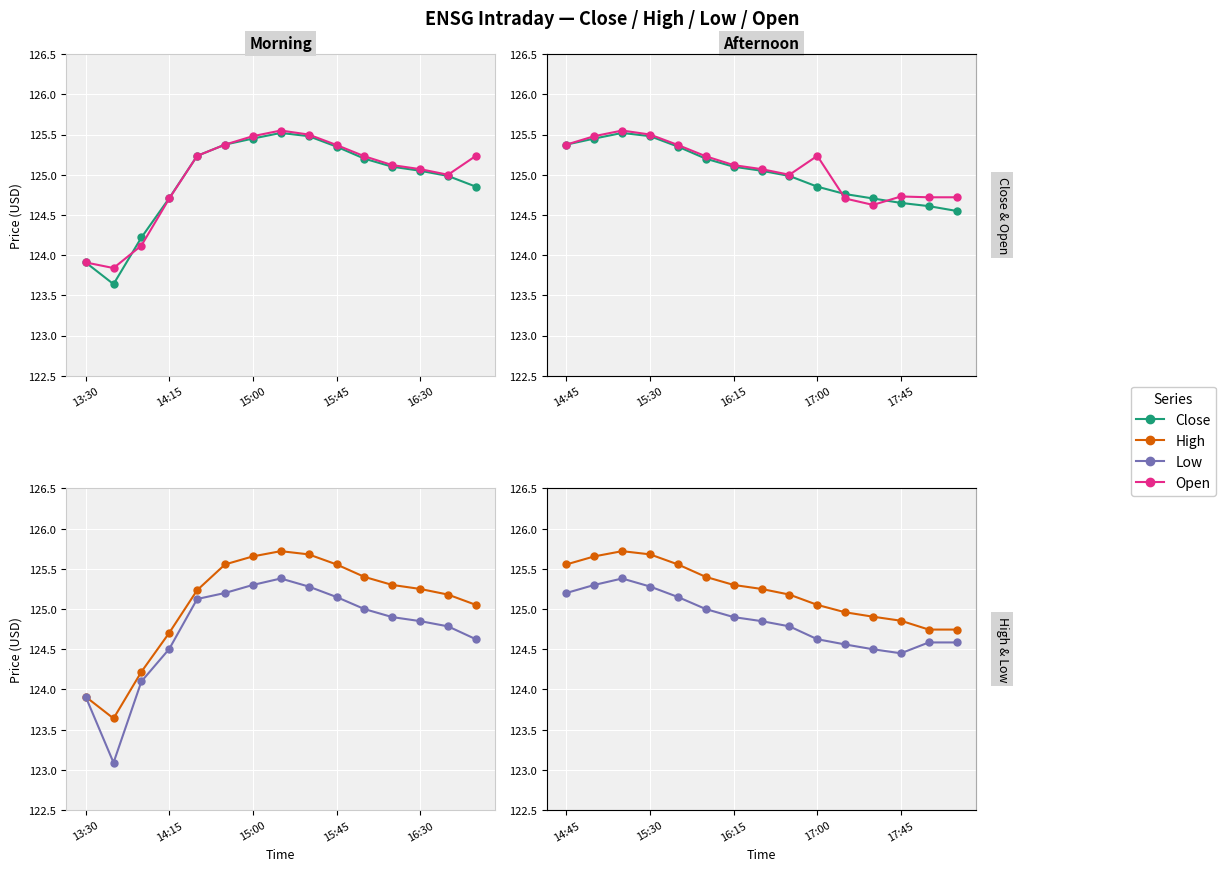

What are all the series names shown in the legend?

Close, Open, High, Low